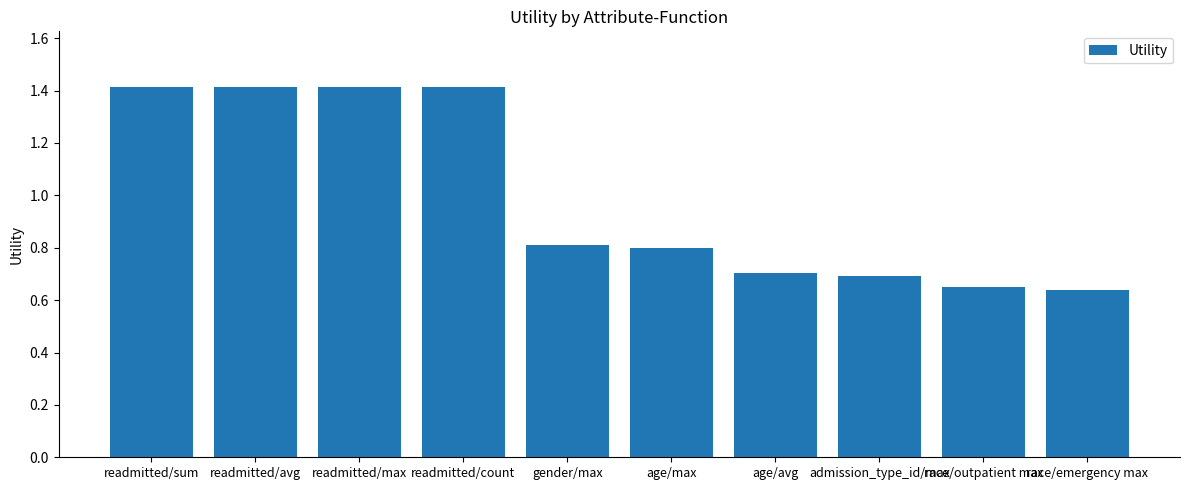

What is the greatest value displayed?

1.4